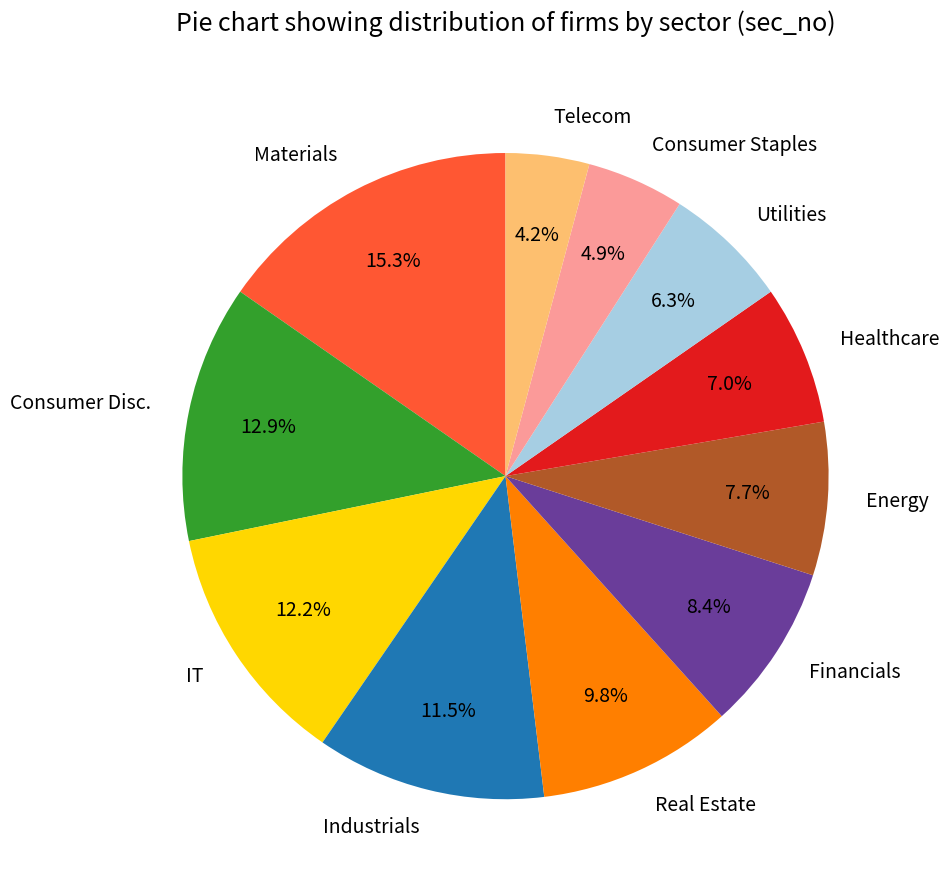

To the nearest percent, what is the average slice percentage?

9%